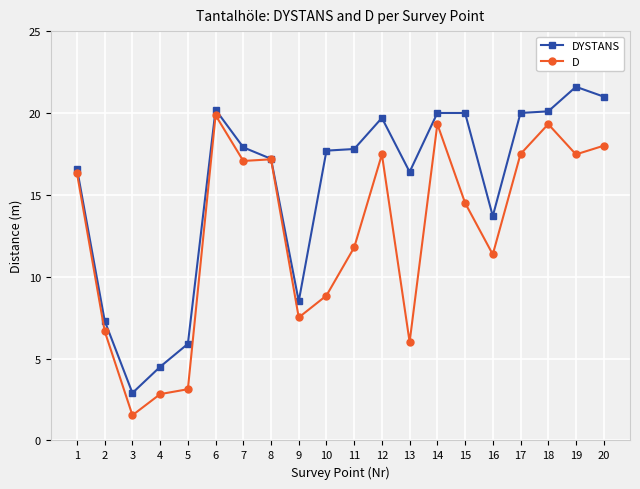

List the series in order of their overall mean, lowest first.

D, DYSTANS